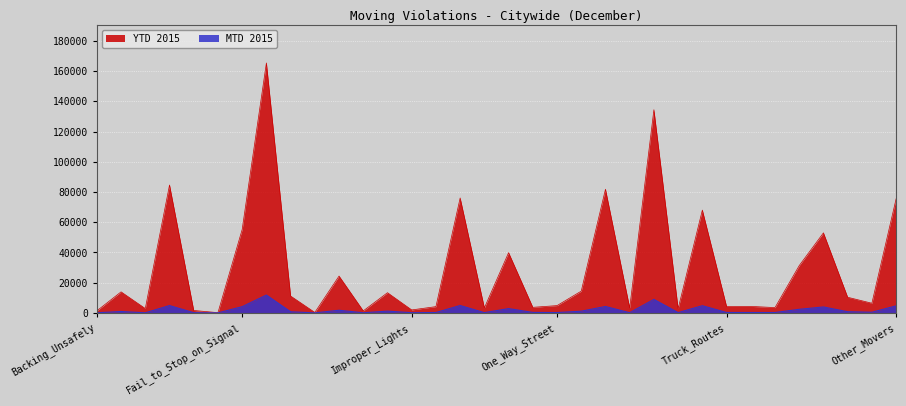

How many lines are shown in the chart?

2